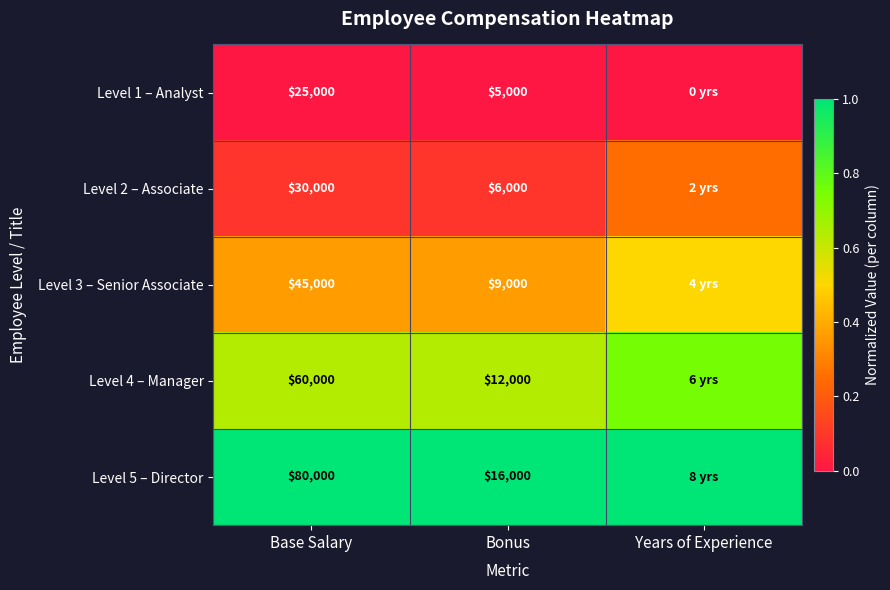

At how many categories does at least one series exceed 0?

3